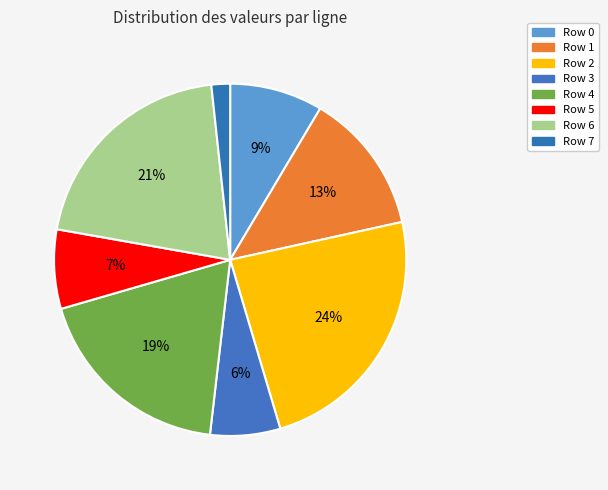

Count the number of slices in the pie.

8